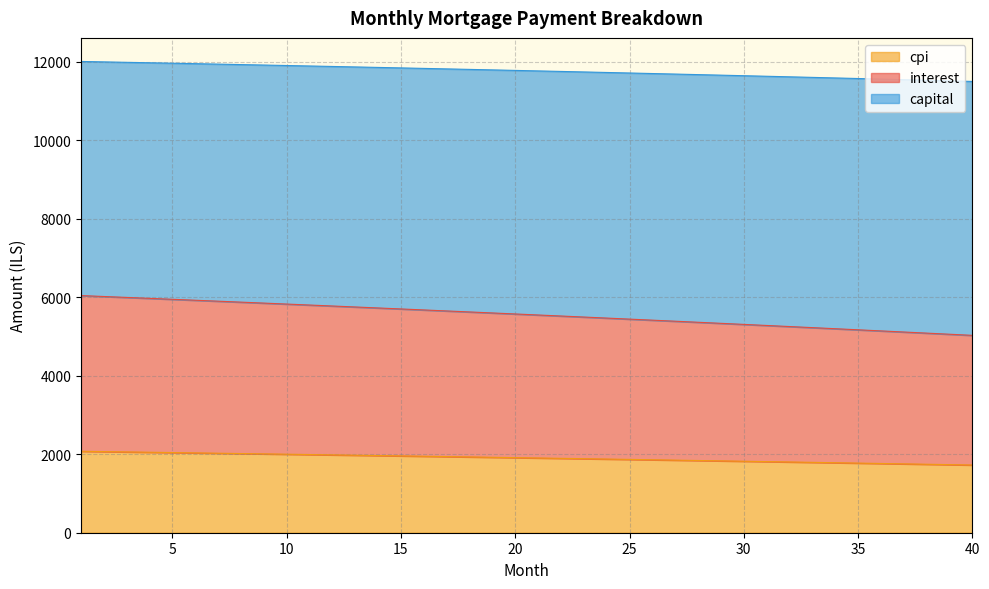

What is the minimum value for cpi?

1725.1